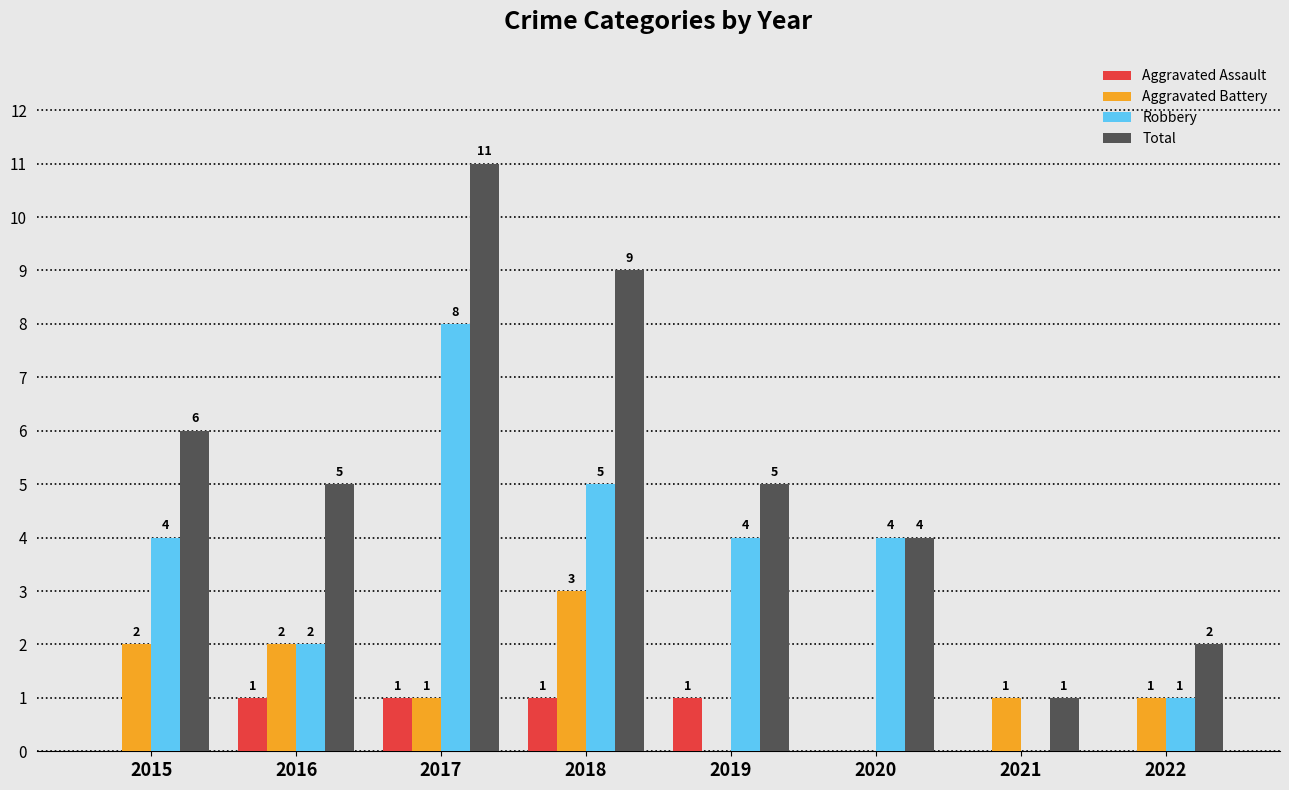

How many Total values are between 4 and 9?

5